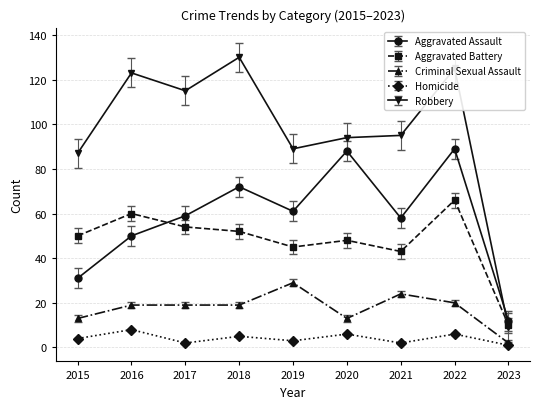

Where does the Robbery series first go above 95?

2016